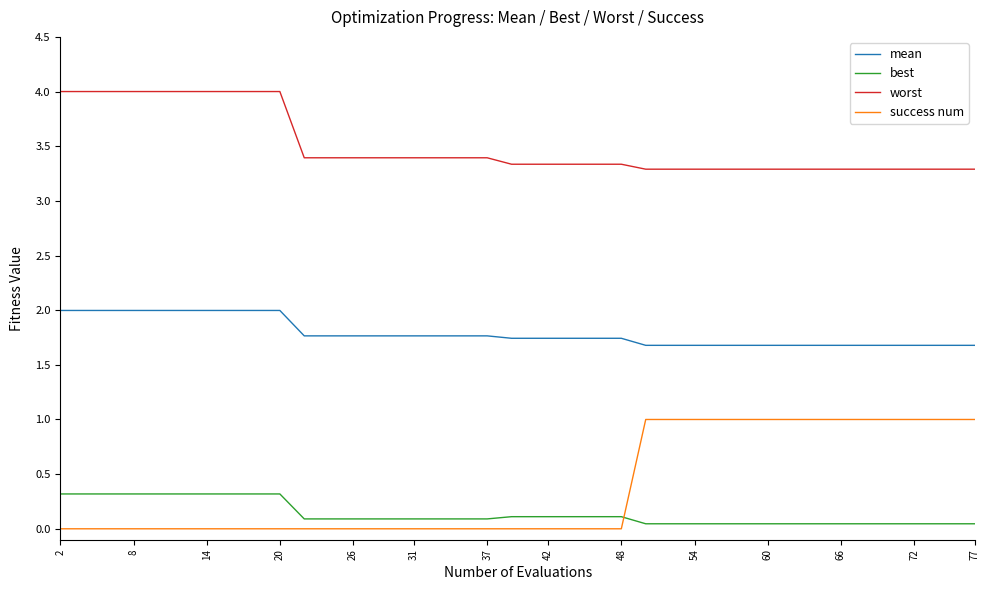

At how many categories does at least one series exceed 0?

40